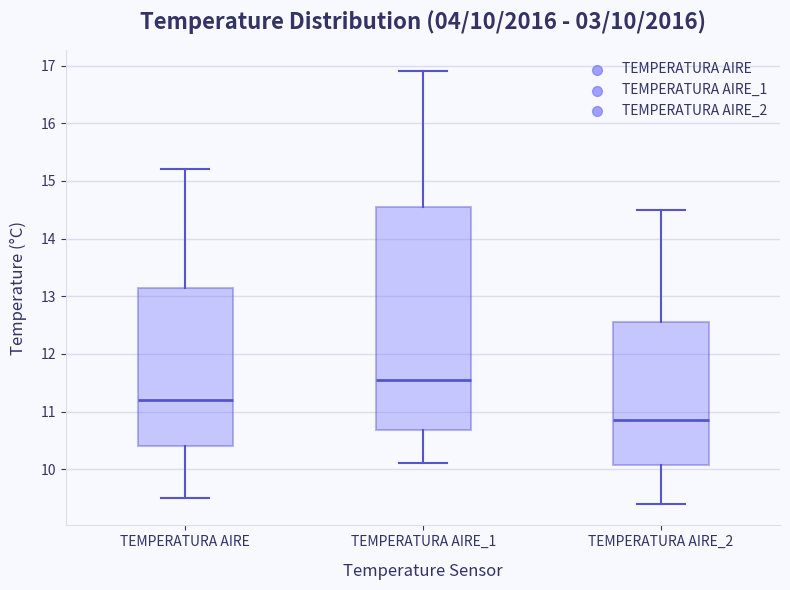

Comparing the boxes themselves (not the whiskers), which one is the tallest?

TEMPERATURA AIRE_1